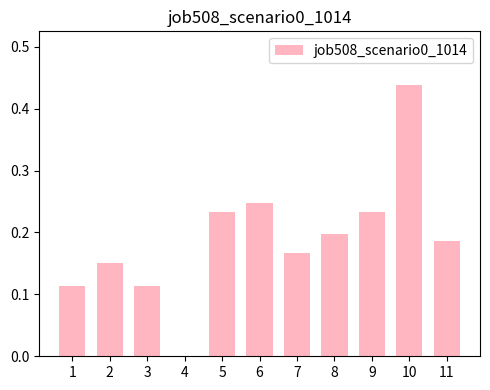

Are the bars horizontal?

No